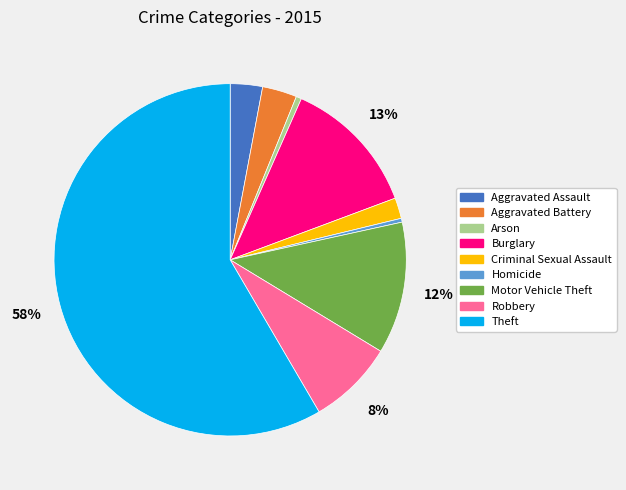

To the nearest percent, what is the difference between the Arson and Aggravated Battery slice percentages?

3%